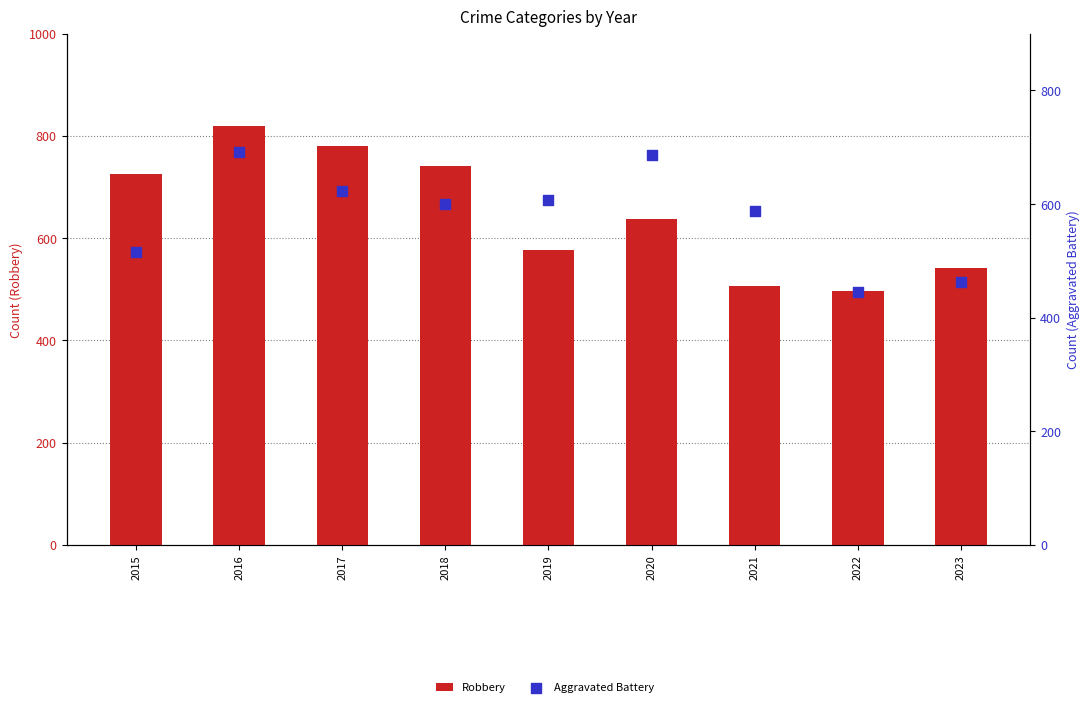

Which series has the largest Y range (max minus min)?

Robbery